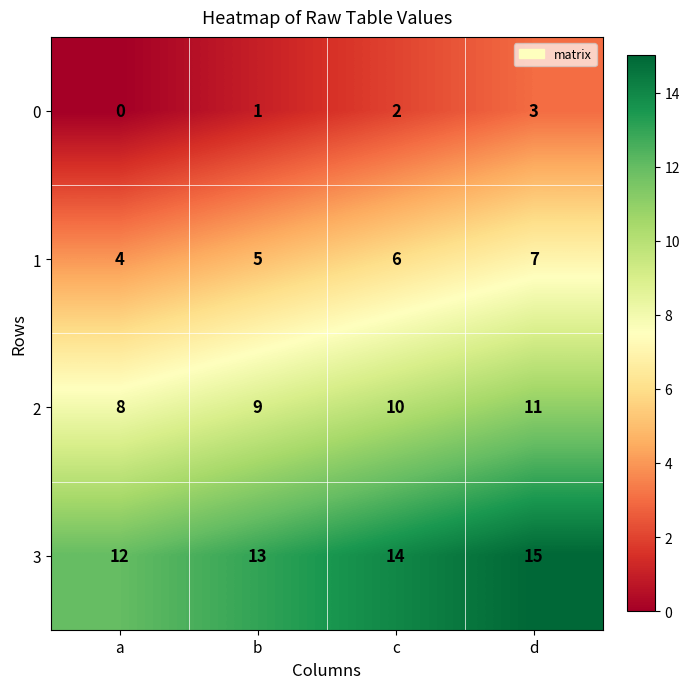

The value of 0 at b is 1. True or false?

True